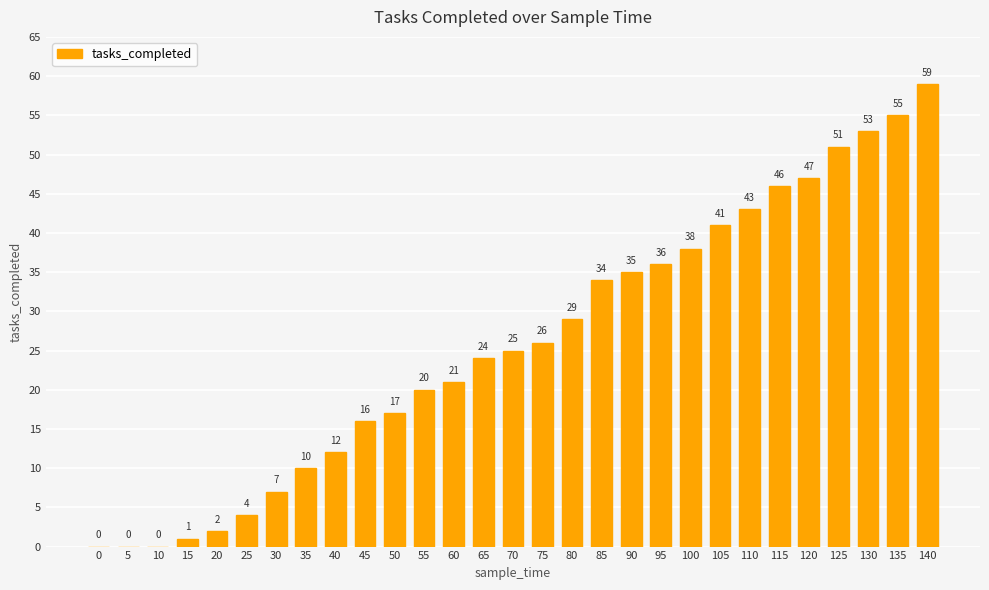

The chart shows a value of 38 at 5. True or false?

False